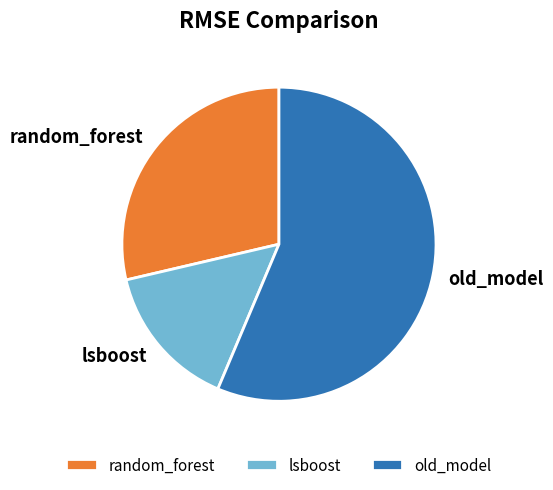

Which category has the biggest portion of the pie?

old_model